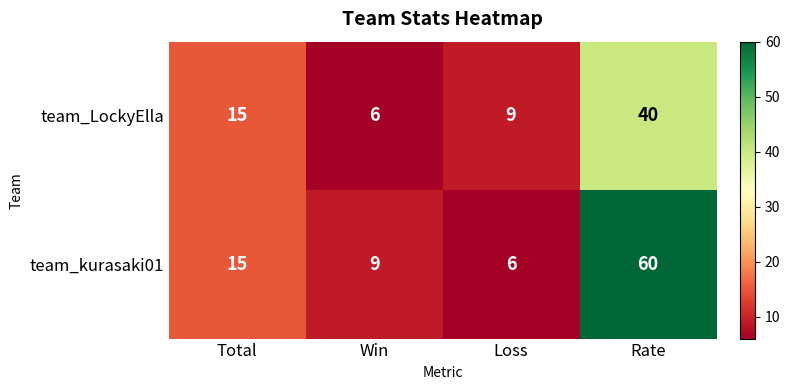

Where is team_LockyElla nearest to the value 23?

Total